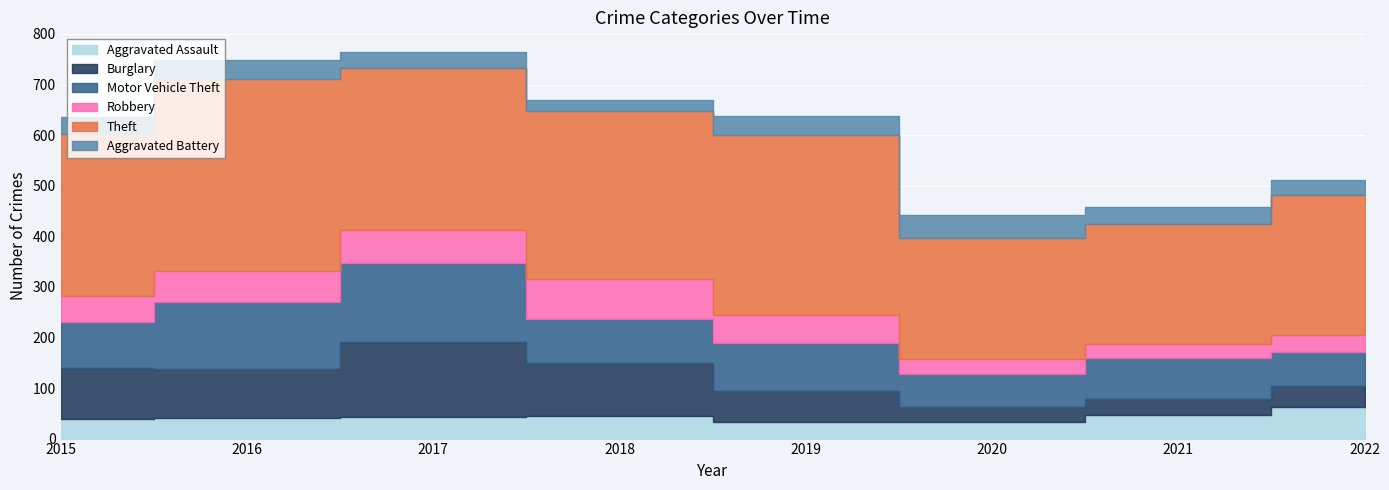

True or false: Theft and Robbery cross at least once.

False